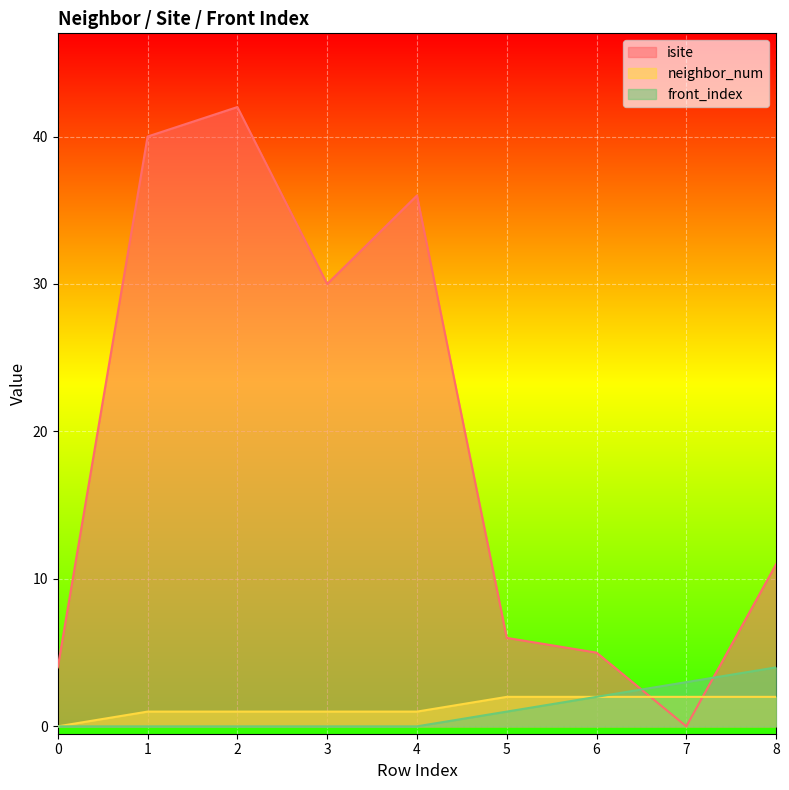

Count the front_index values in the range 0 to 2.

7